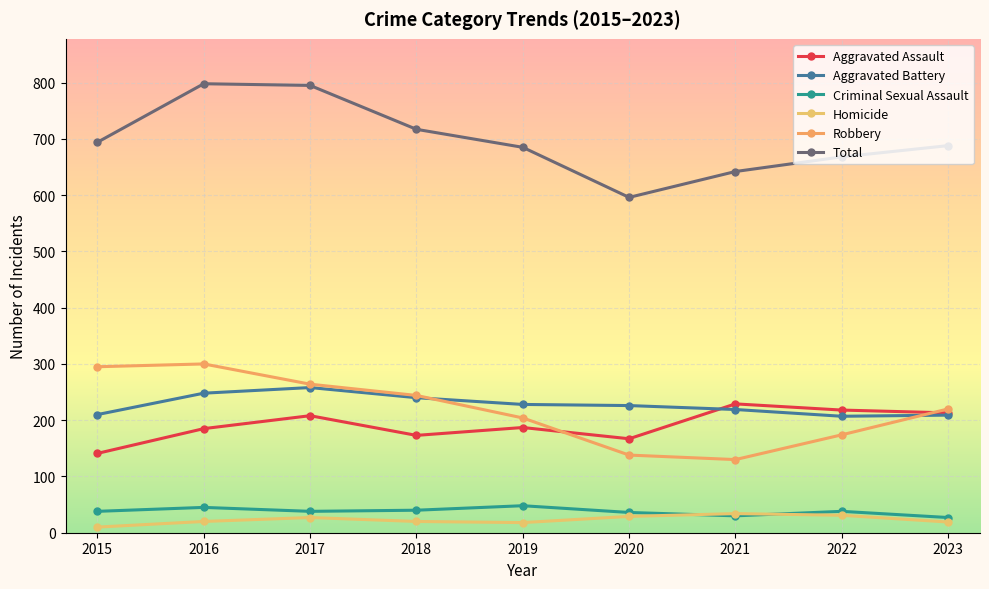

True or false: Aggravated Assault has a value of 213 at 2023.

True